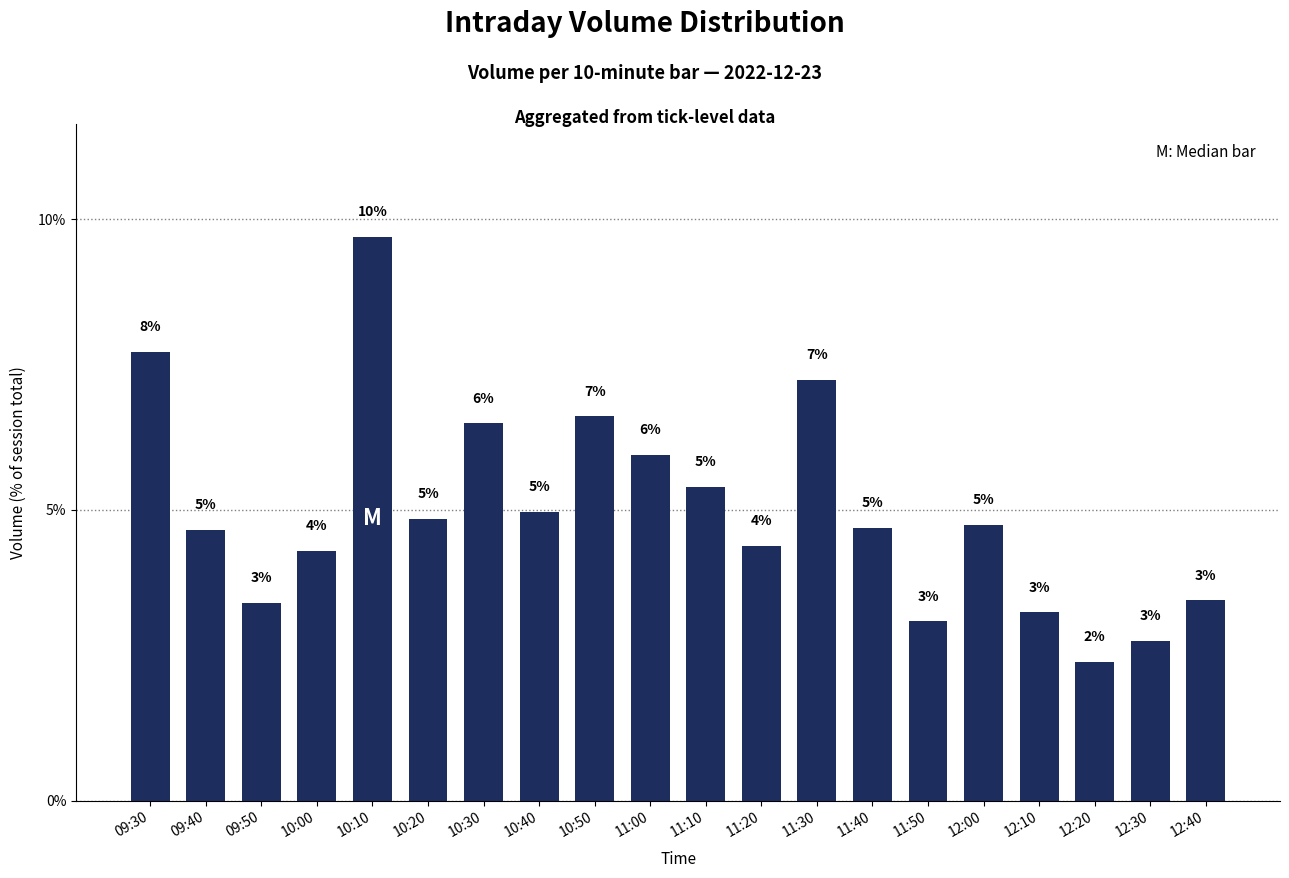

At which label does the data first exceed 4?

09:30